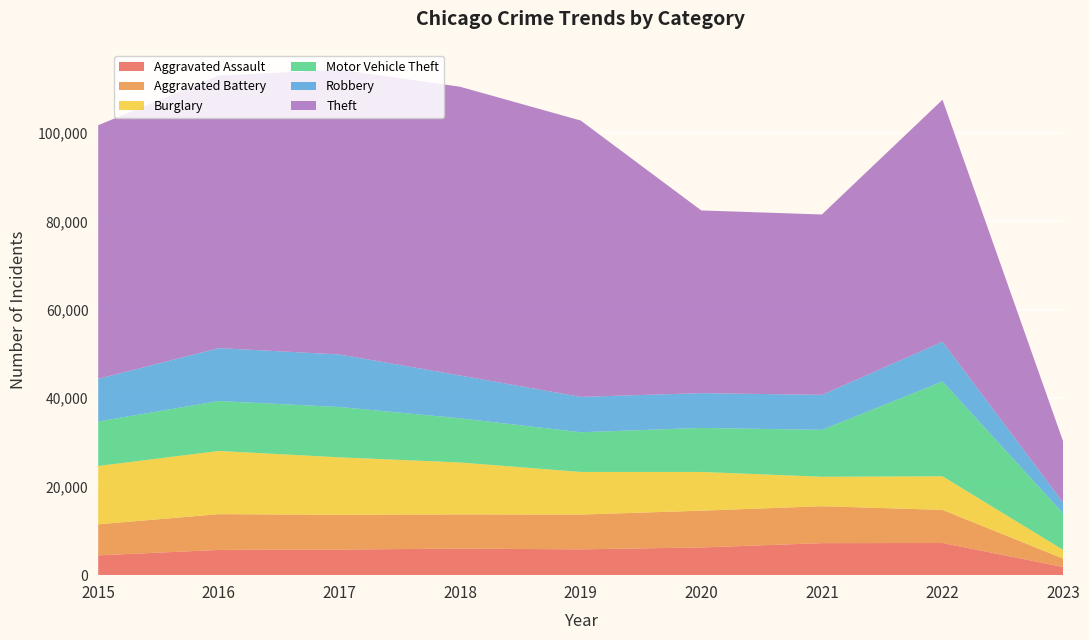

Reading left to right, what are all the values shown in this chart?

Aggravated Assault: 2015=4480	2016=5712	2017=5793	2018=6001	2019=5841	2020=6263	2021=7243	2022=7273	2023=1848
Aggravated Battery: 2015=7018	2016=8085	2017=7845	2018=7734	2019=7857	2020=8319	2021=8348	2022=7488	2023=1907
Burglary: 2015=13184	2016=14289	2017=13001	2018=11746	2019=9639	2020=8757	2021=6658	2022=7595	2023=1960
Motor Vehicle Theft: 2015=10068	2016=11286	2017=11380	2018=9985	2019=8977	2020=9956	2021=10599	2022=21434	2023=8247
Robbery: 2015=9638	2016=11960	2017=11880	2018=9680	2019=7994	2020=7855	2021=7919	2022=8971	2023=2455
Theft: 2015=57350	2016=61619	2017=64381	2018=65286	2019=62488	2020=41314	2021=40784	2022=54735	2023=13835